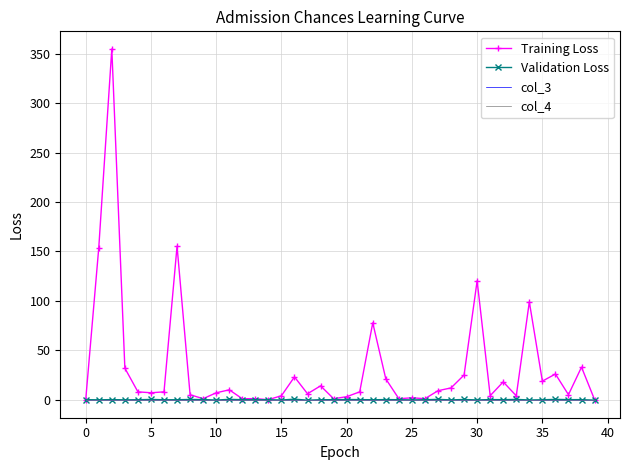

What is the minimum value shown in the chart?

-0.5